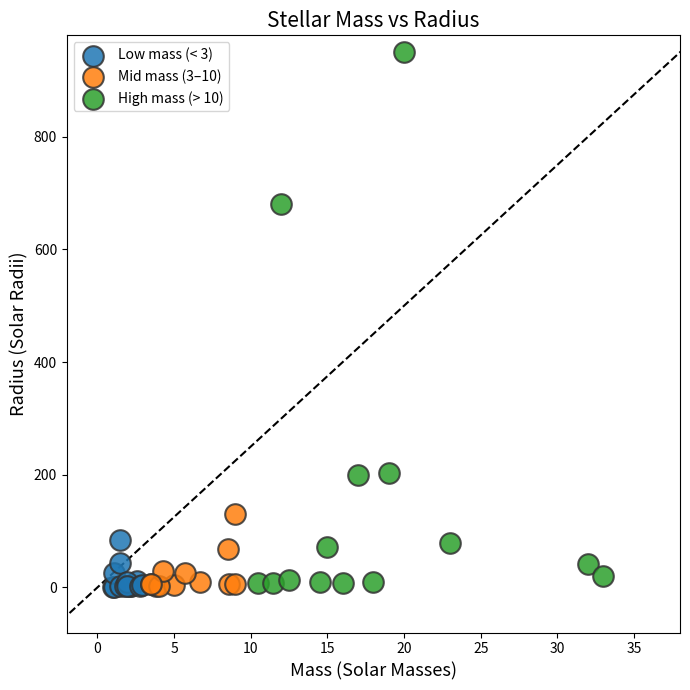

Which series has the largest Y range (max minus min)?

High mass (> 10)